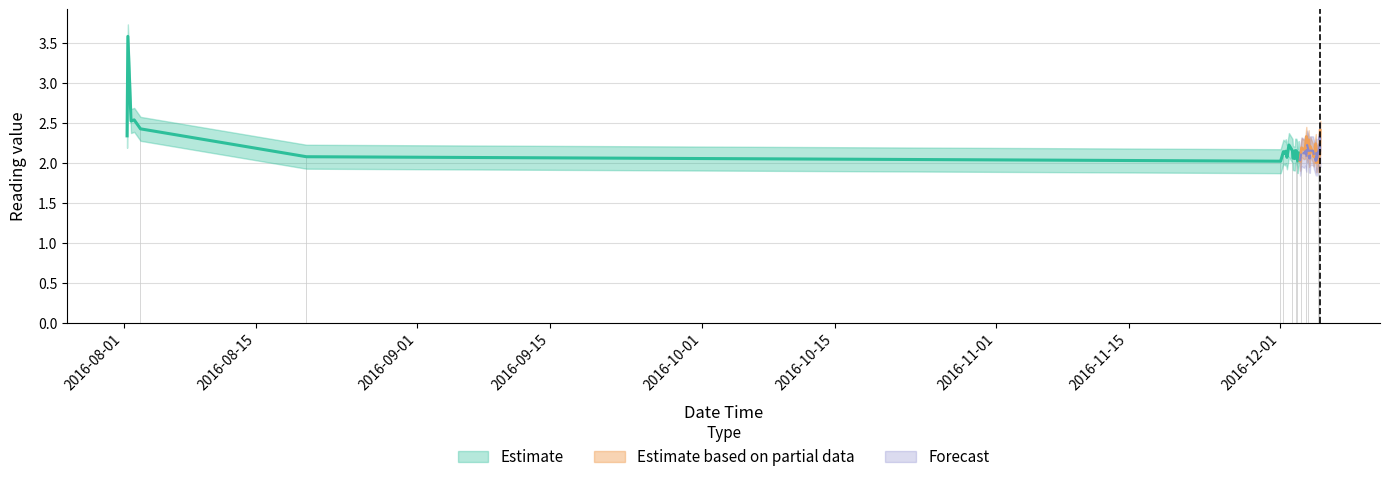

Which series has the largest total across all categories?

Estimate